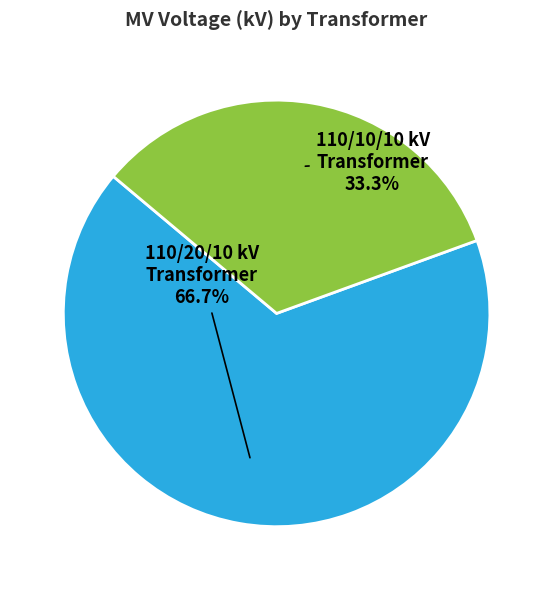

Between 63/25/38 MVA 110/20/10 kV and 63/25/38 MVA 110/10/10 kV, which is larger?

63/25/38 MVA 110/20/10 kV